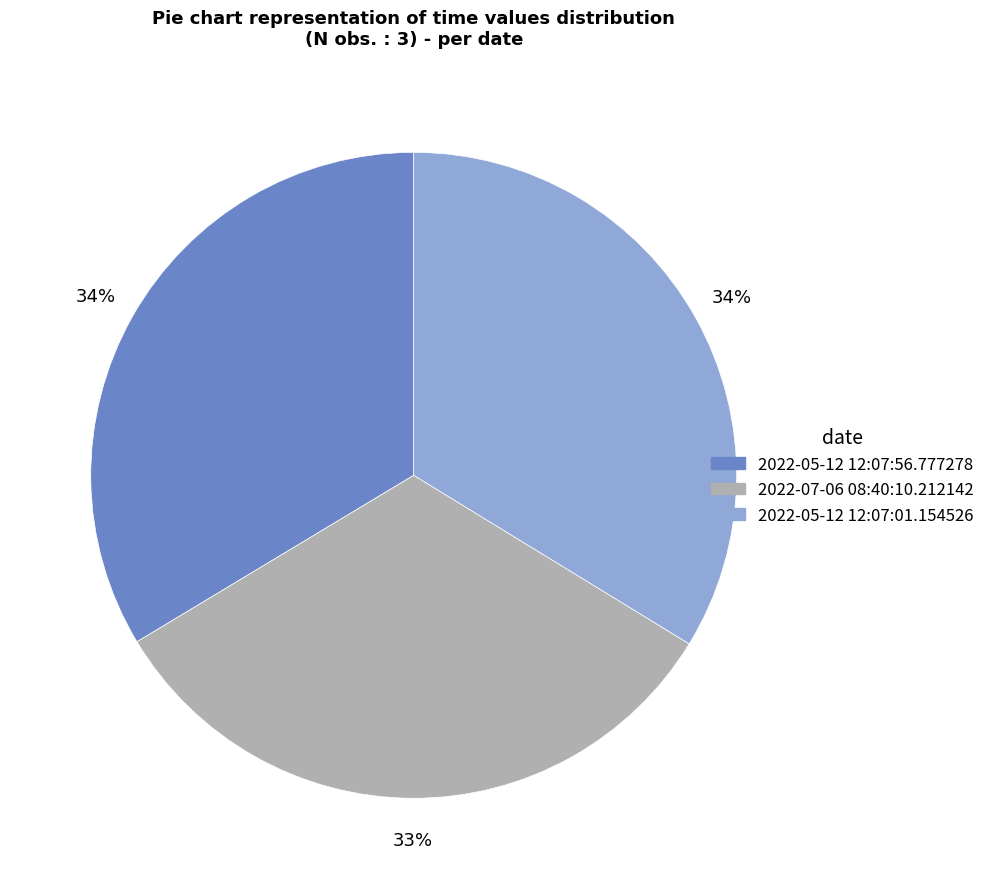

To the nearest percent, what is the difference between the 2022-05-12 12:07:56.777278 and 2022-07-06 08:40:10.212142 slice percentages?

1%